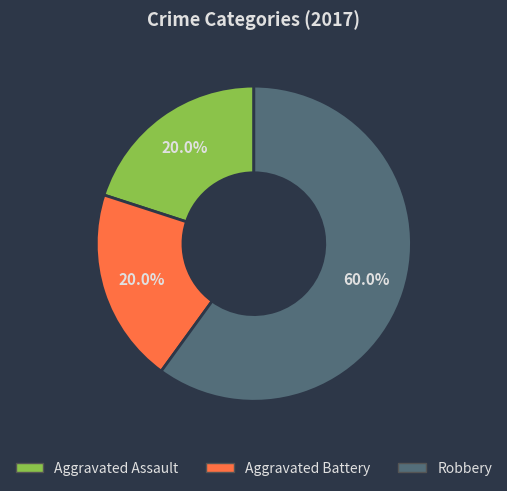

What is the largest slice in the pie chart?

Robbery